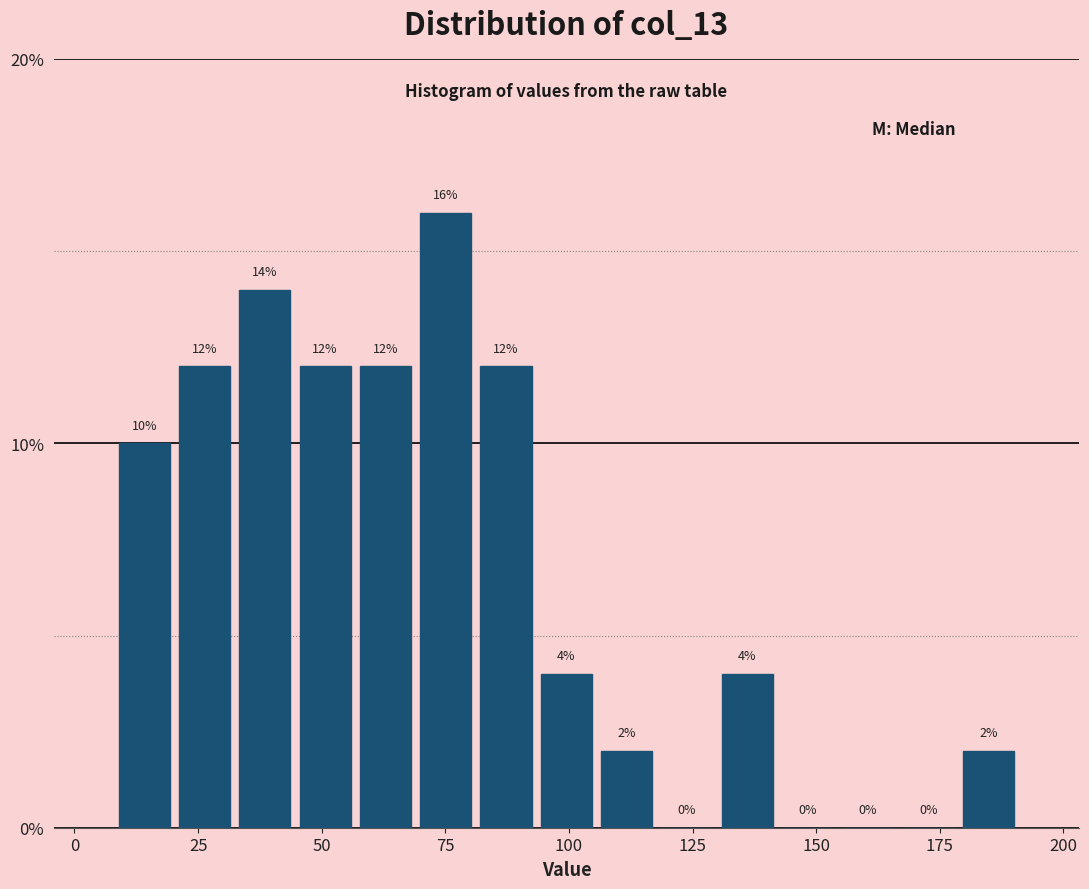

Read against the x-axis, roughly where is the centre of the tallest bar?

75